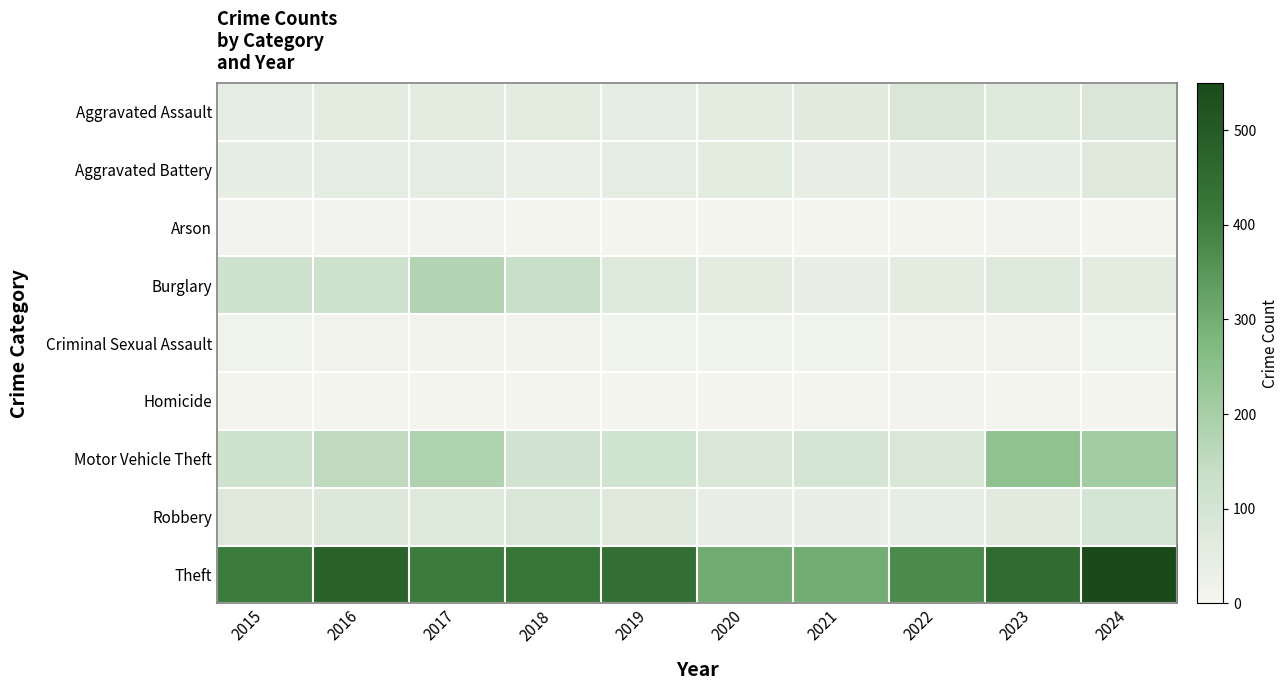

At which category is the sum across all series the highest?

2024